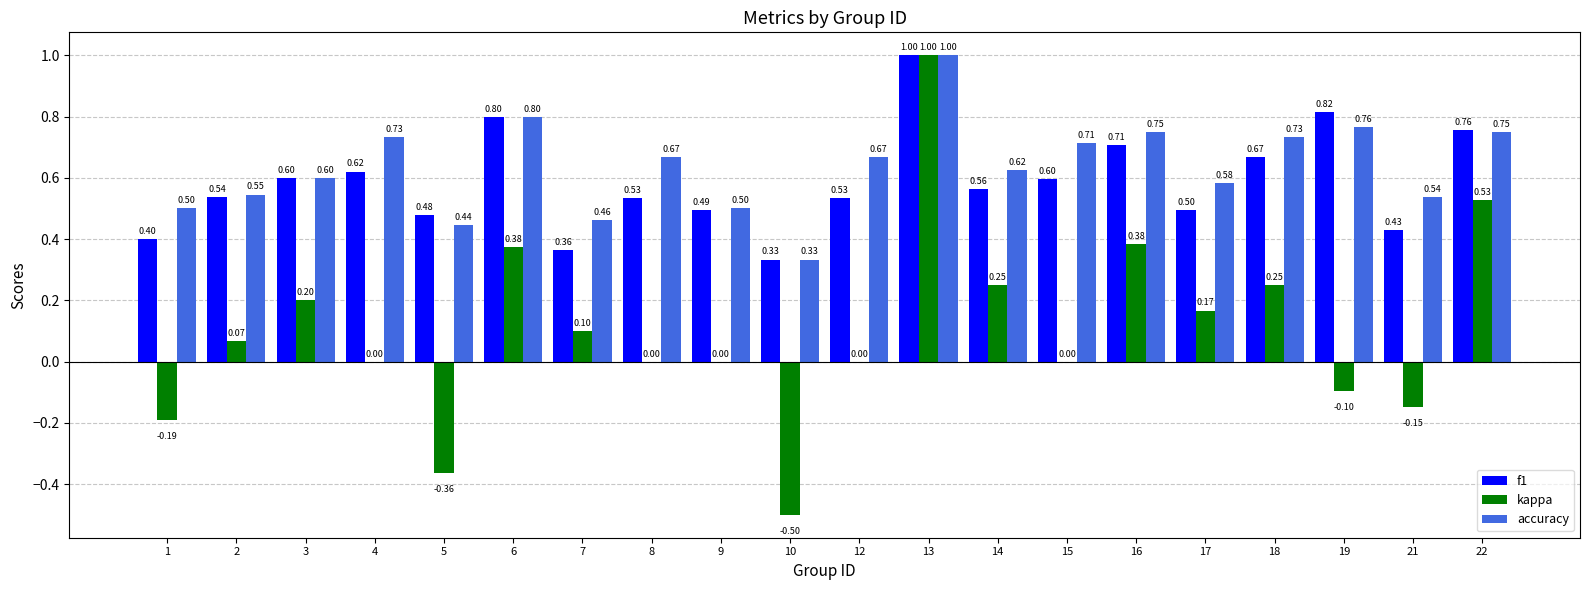

How many data points does each series have?

20